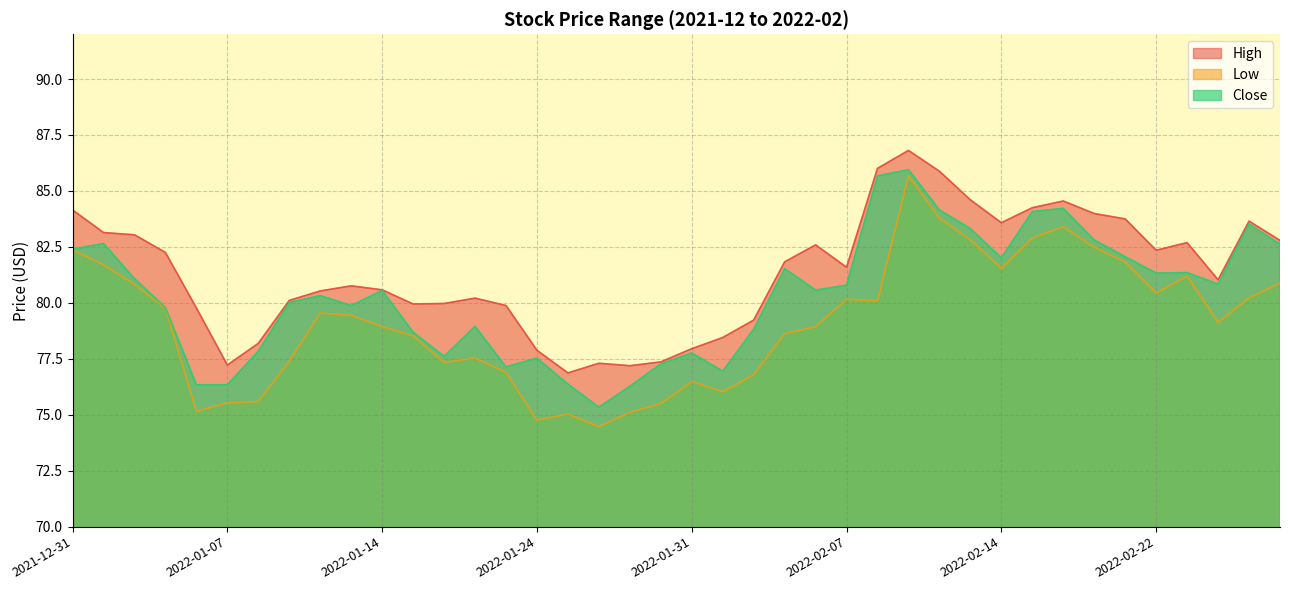

What are all the series names shown in the legend?

High, Low, Close